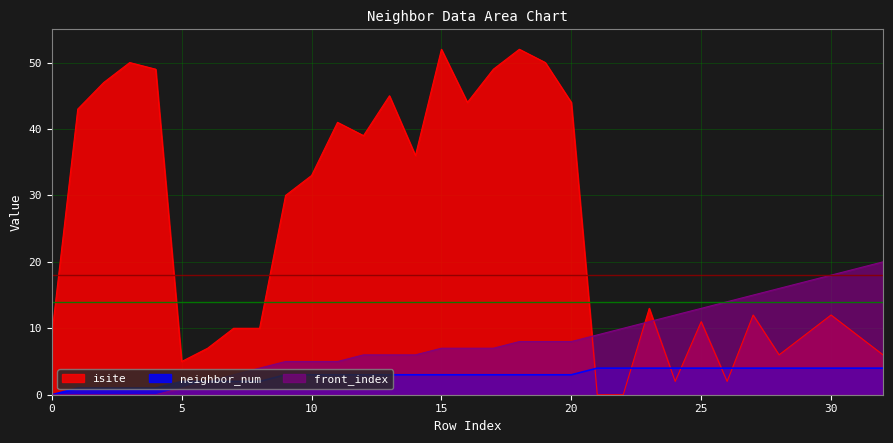

Which series has the largest range (max minus min)?

isite